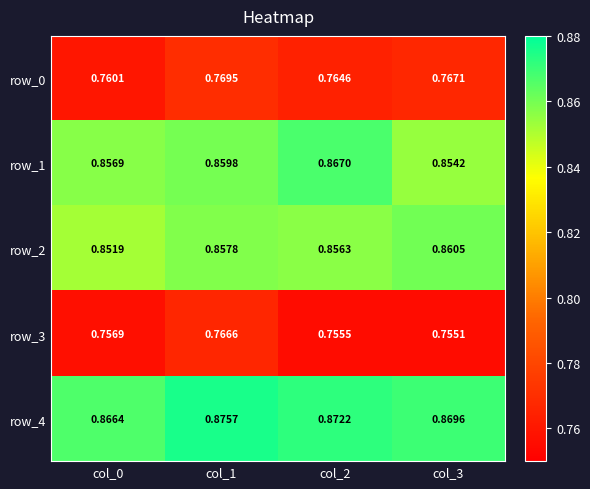

True or false: row_0 has a value of 1.1 at col_0.

False